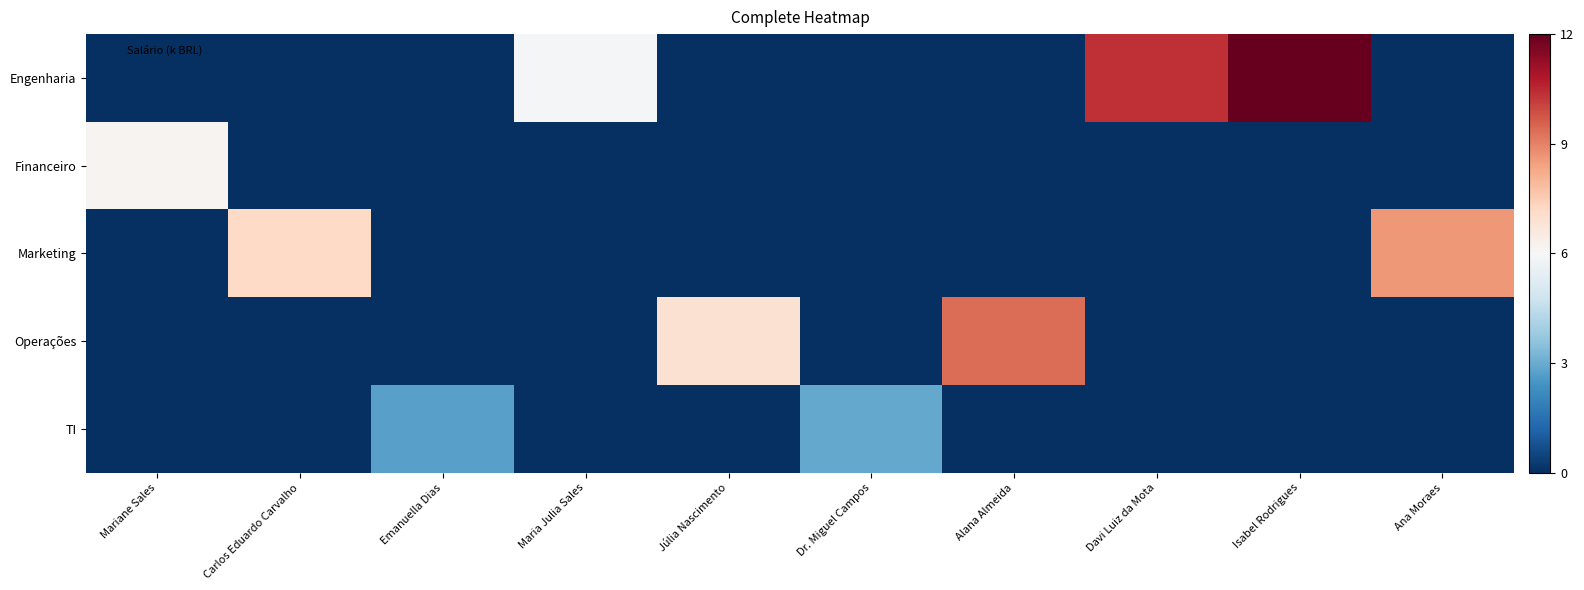

Between Júlia Nascimento and Mariane Sales, which is larger?

Júlia Nascimento